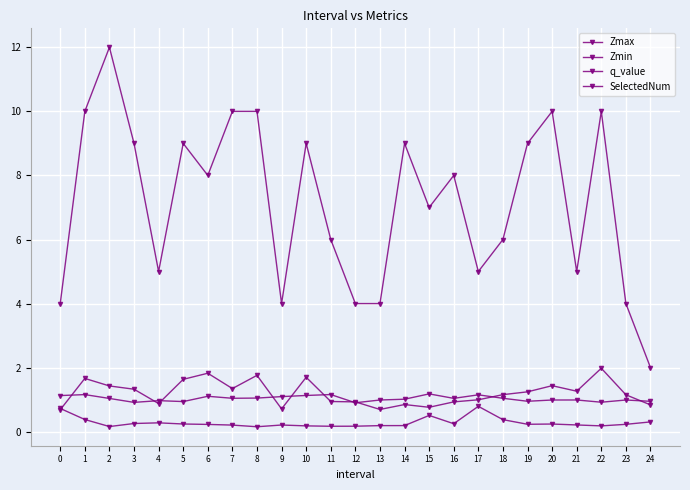

List the labels in order of Zmax value, smallest first.

12, 3, 22, 5, 24, 19, 4, 23, 20, 13, 21, 14, 2, 16, 18, 7, 8, 9, 6, 0, 10, 17, 1, 11, 15